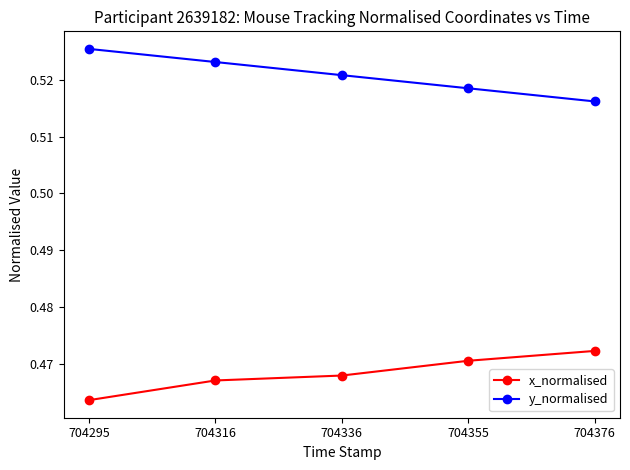

True or false: x_normalised and y_normalised cross at least once.

False